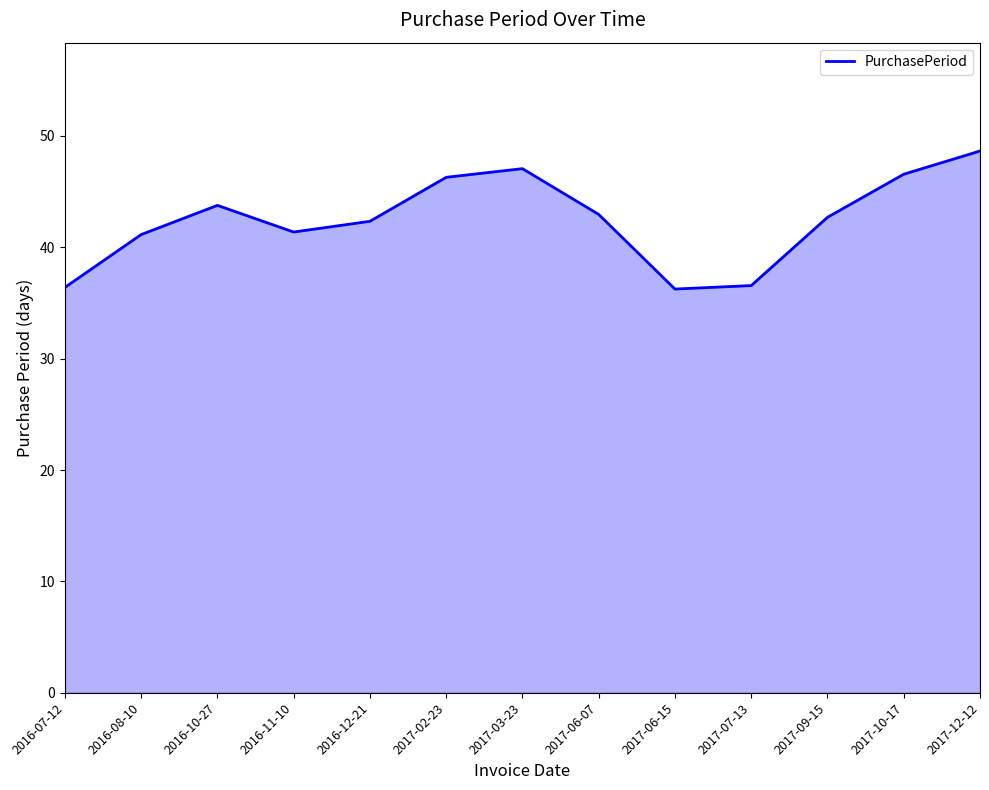

How many interior local peaks (higher than both neighbors) does the data have?

2